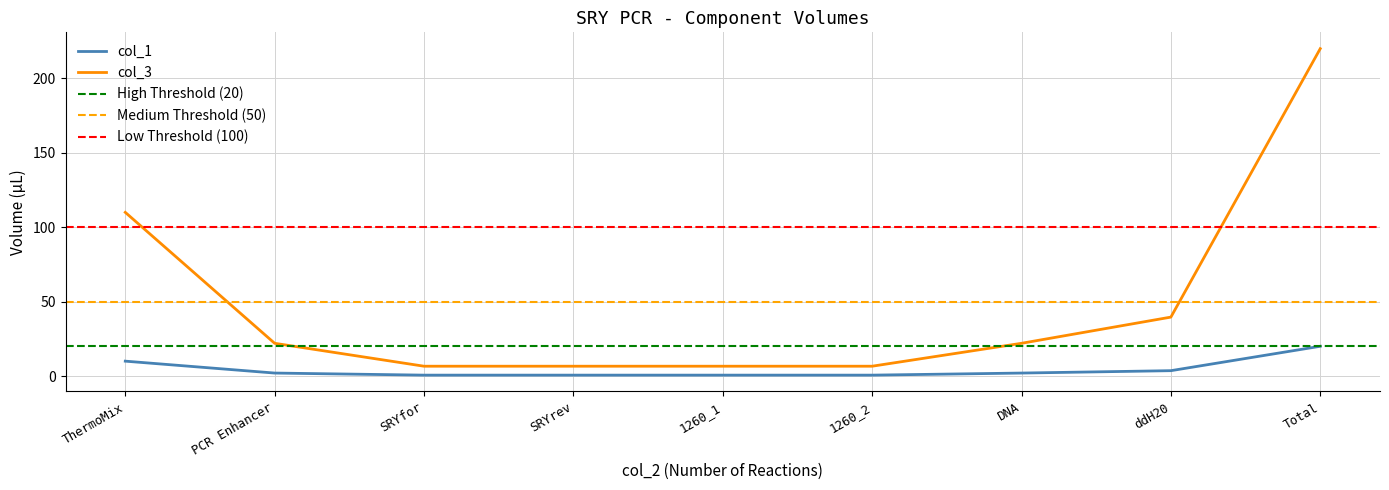

Is the value of col_3 at ThermoMix greater than the value of col_1 at Total?

Yes